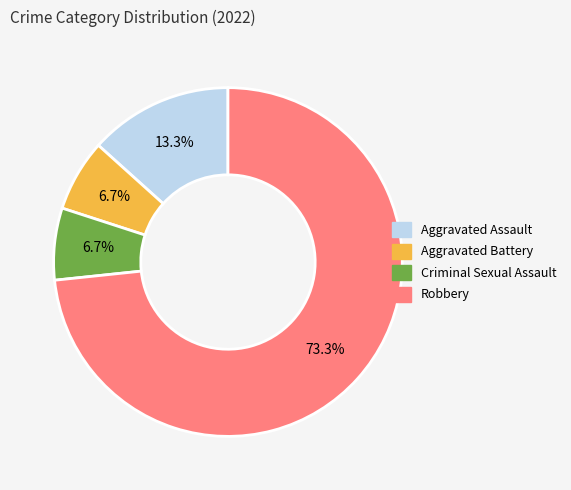

Which slice represents more than half of the pie?

Robbery